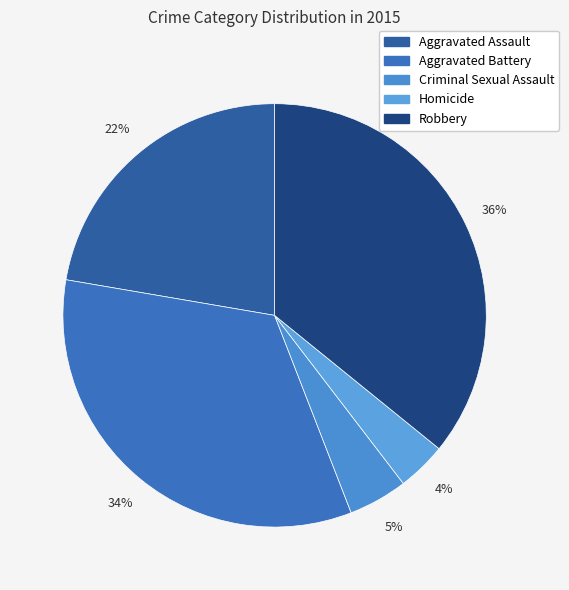

Does Robbery represent more than half of the total?

No